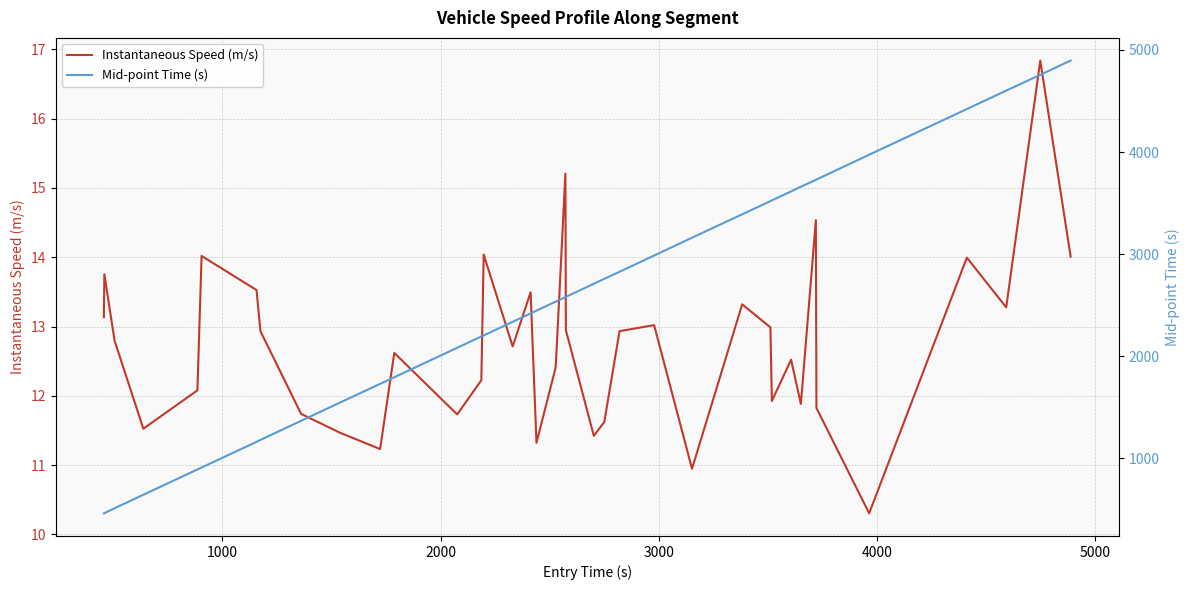

What is the greatest value displayed?

4895.5